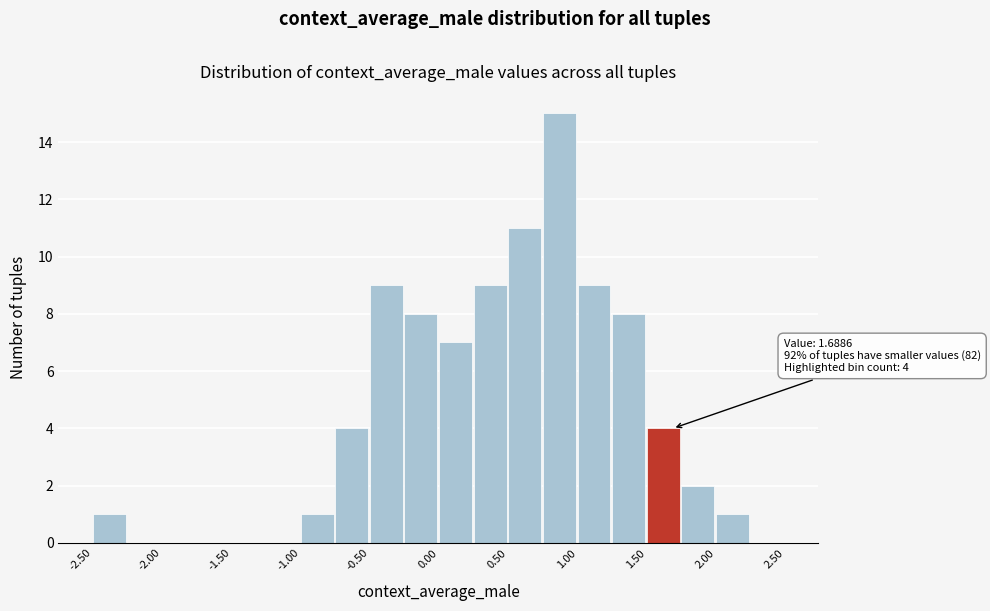

Over which range of the x-axis is the bar tallest?

0.75 to 1.00